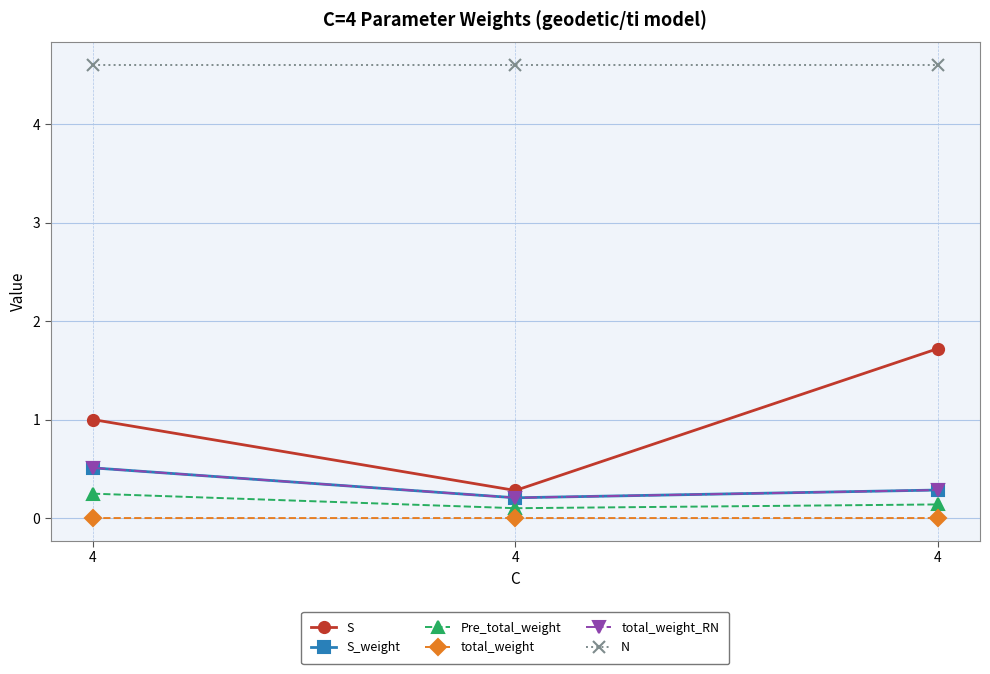

How many data points does each series have?

3